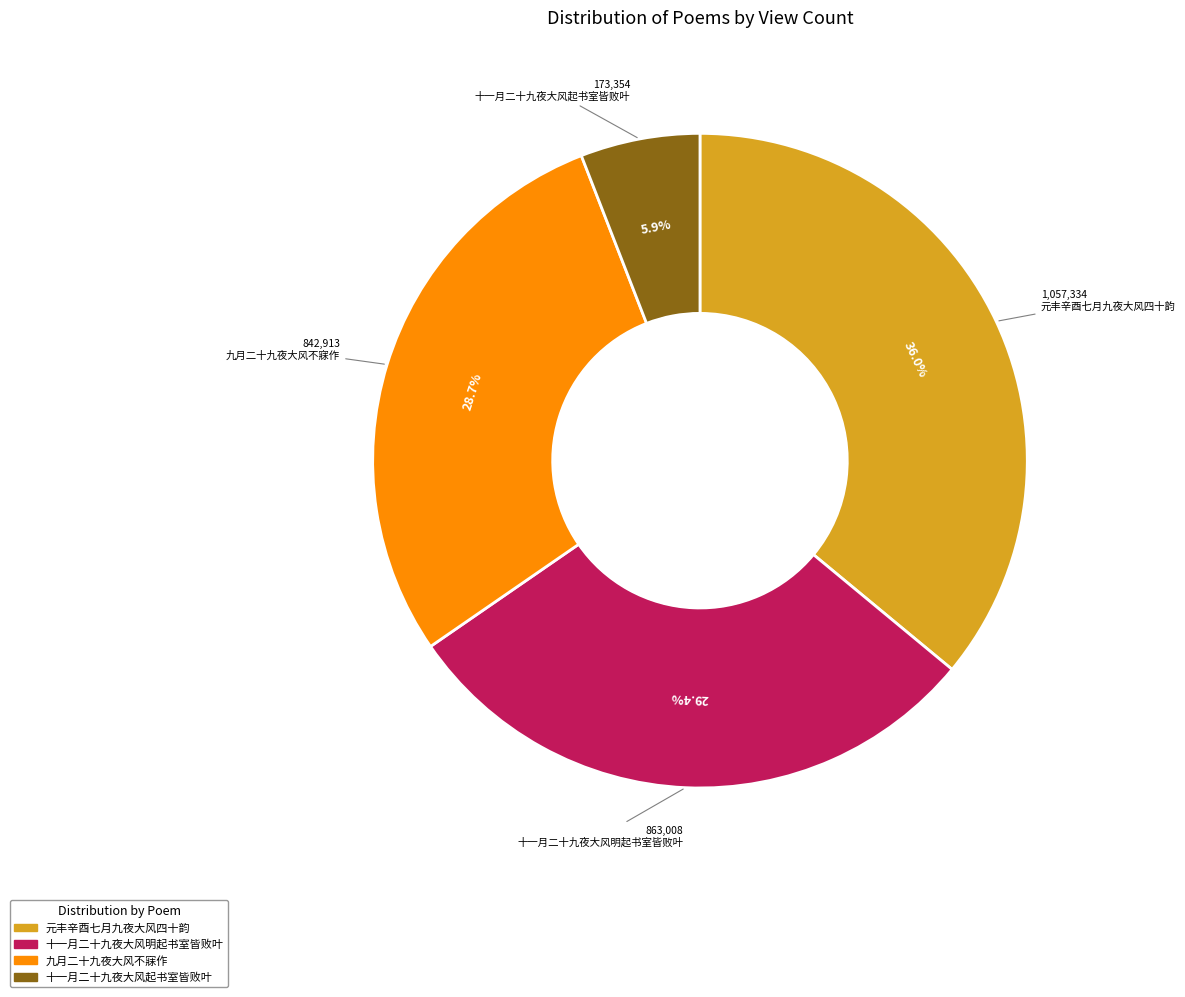

To the nearest percent, what percentage of the pie is 十一月二十九夜大风明起书室皆败叶?

29%